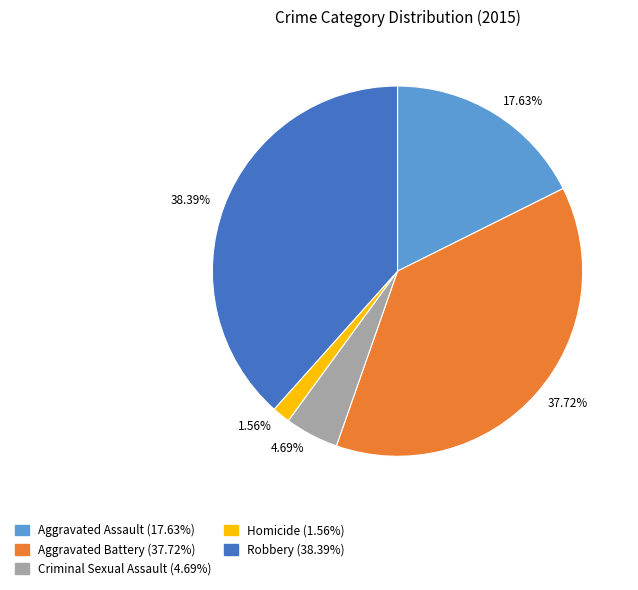

Is there a majority slice in this chart?

No